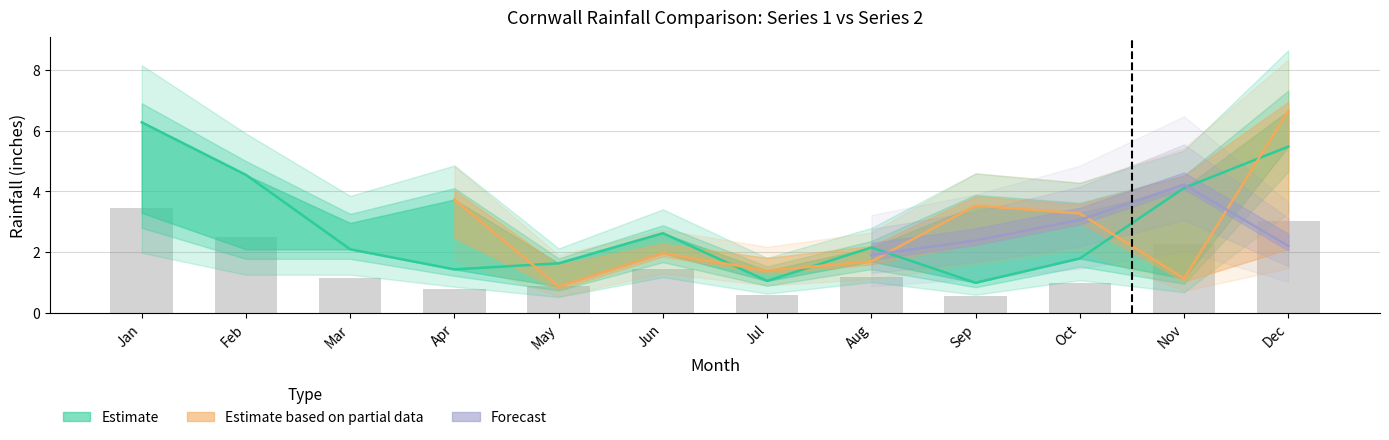

What is the difference between the maximum and minimum values in the Series2_1902 series?

2.9